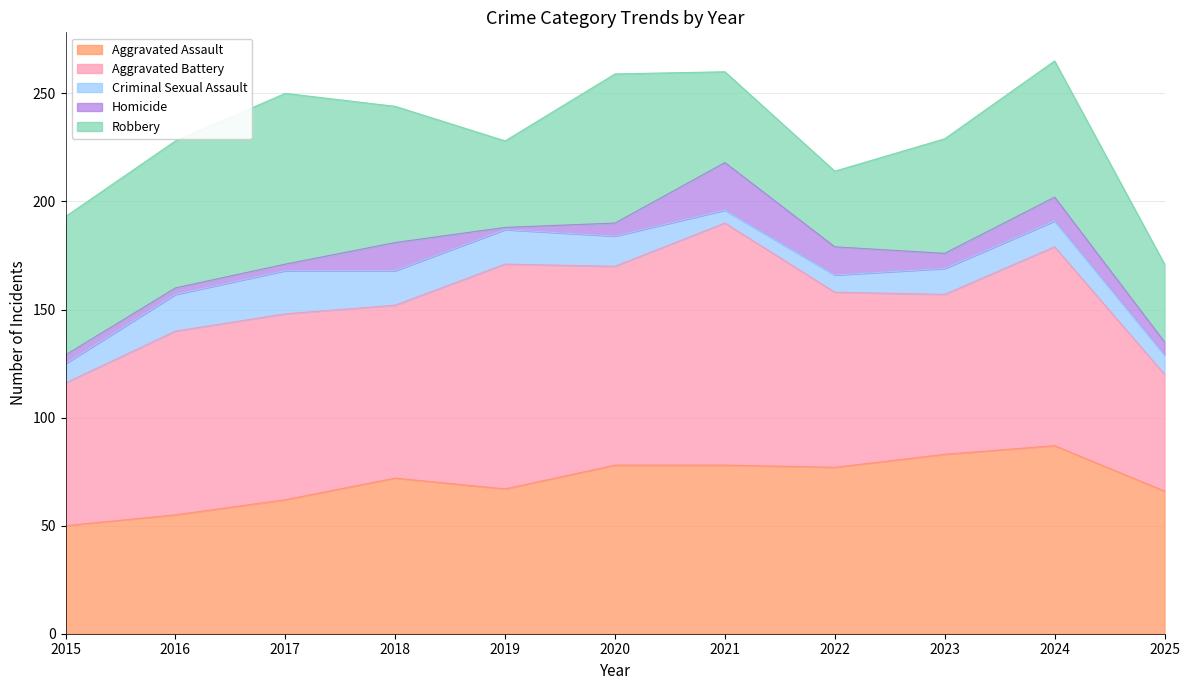

How many lines are shown in the chart?

5